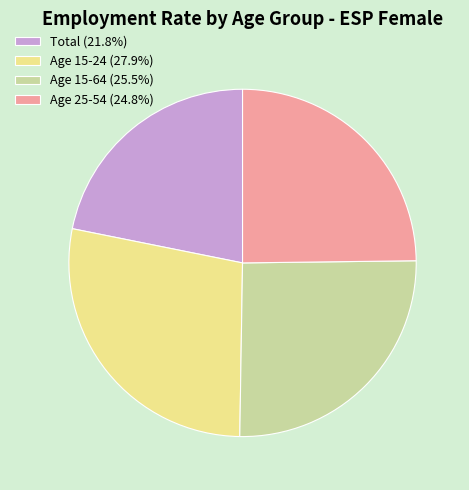

Is Age 15-24 (27.9%) the majority of the pie?

No